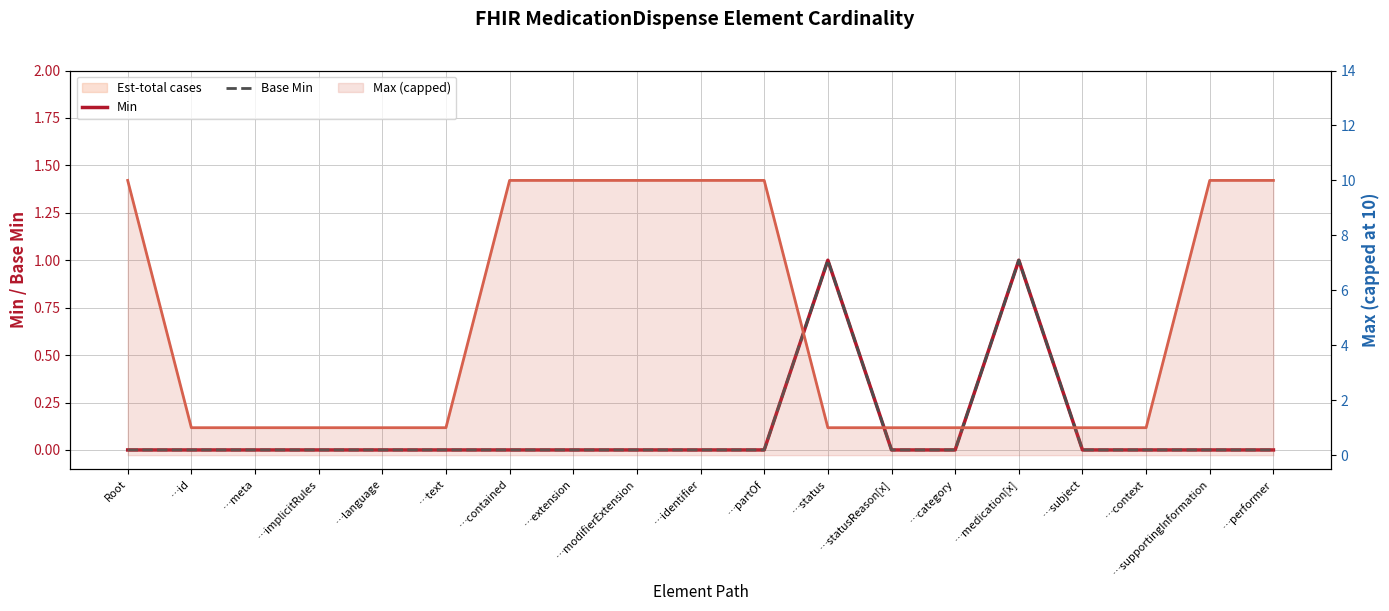

How many lines are shown in the chart?

3